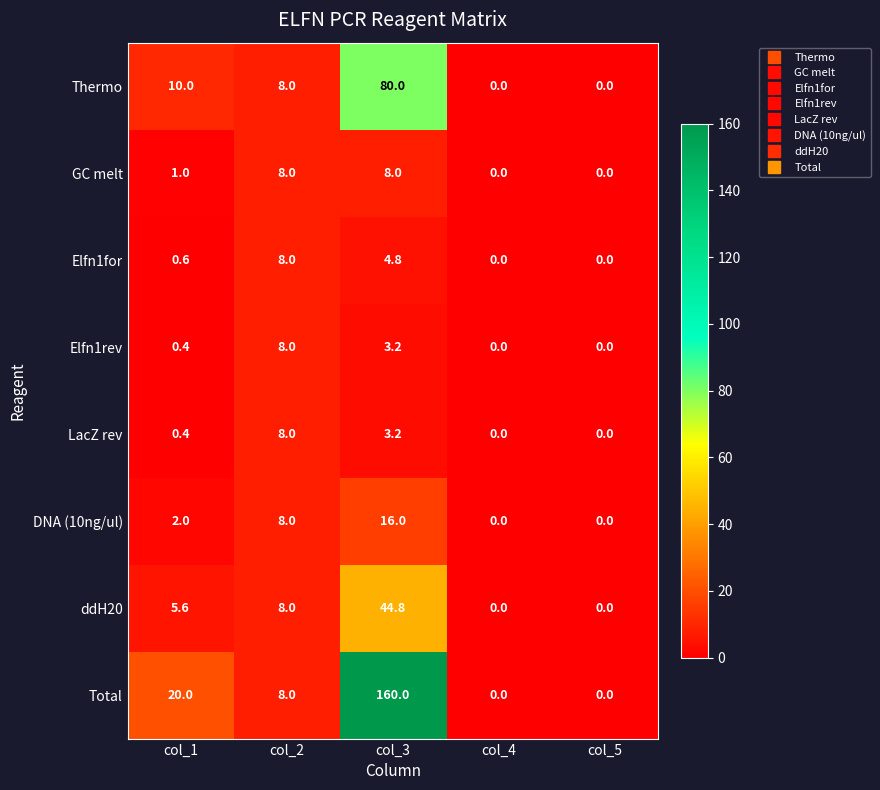

What is the total value across all series at col_3?

320.0